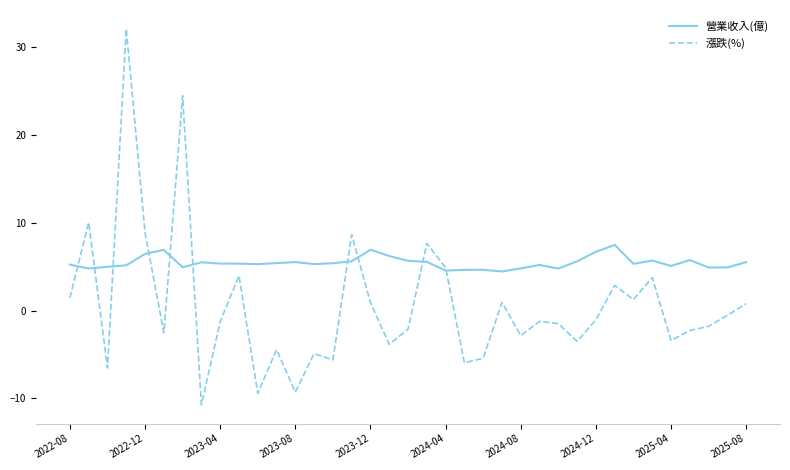

Rank the series by their average value, from lowest to highest.

漲跌(%), 營業收入(億)